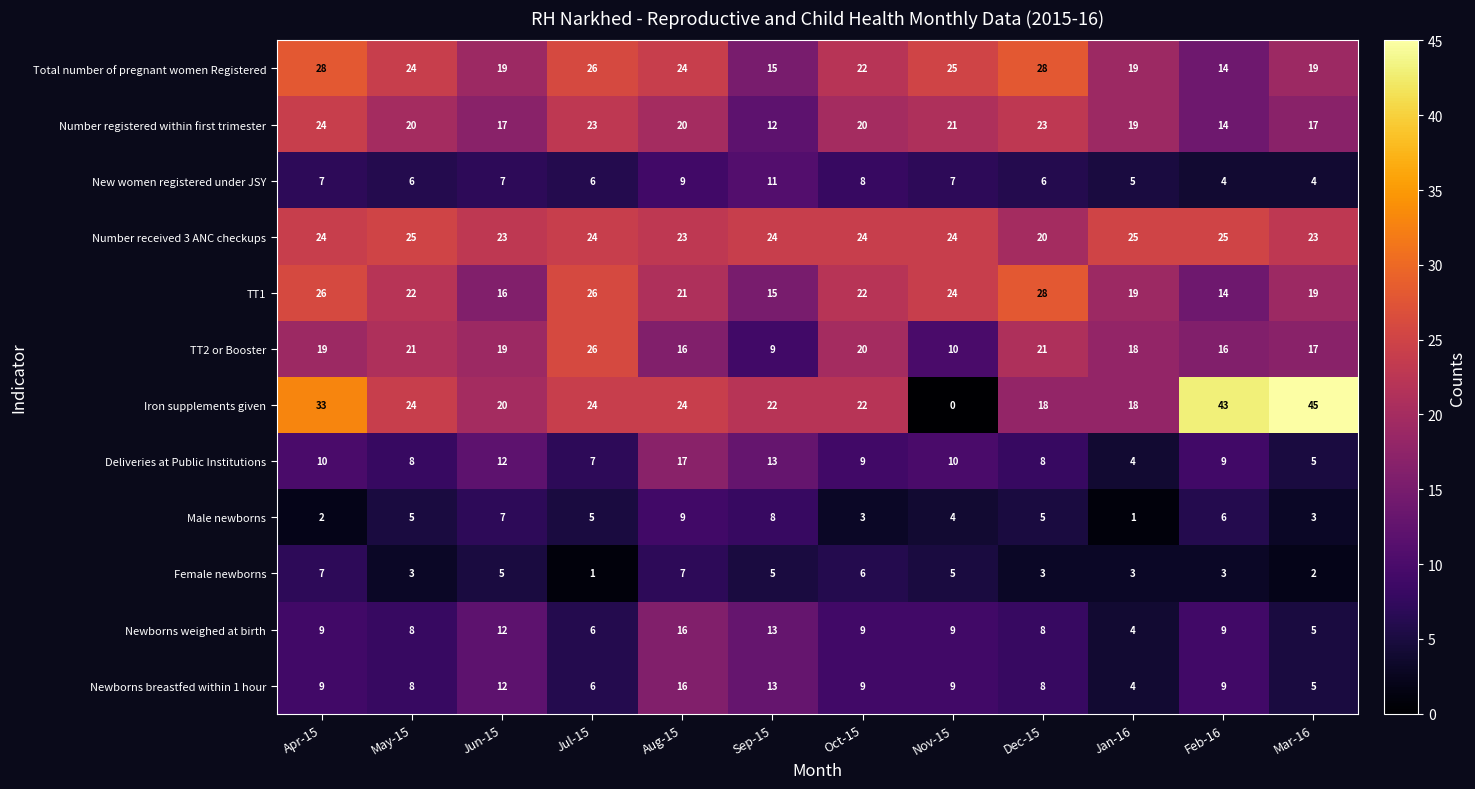

What is the total value across all series at Aug-15?

202